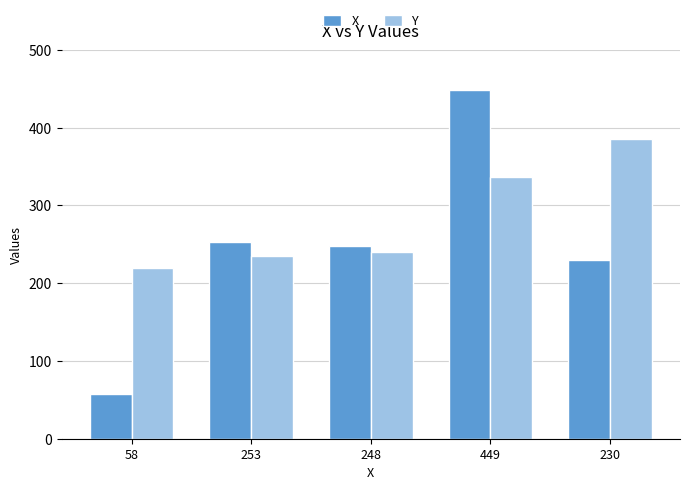

What is the total value across all series at 449?

786